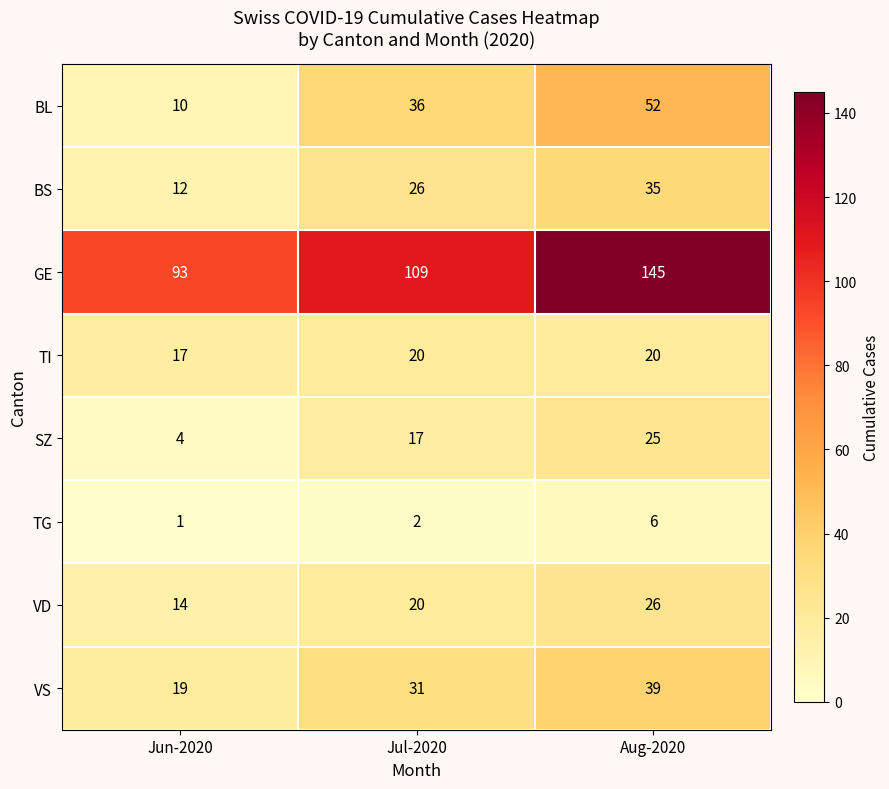

The value of VS at Jul-2020 is 31. True or false?

True